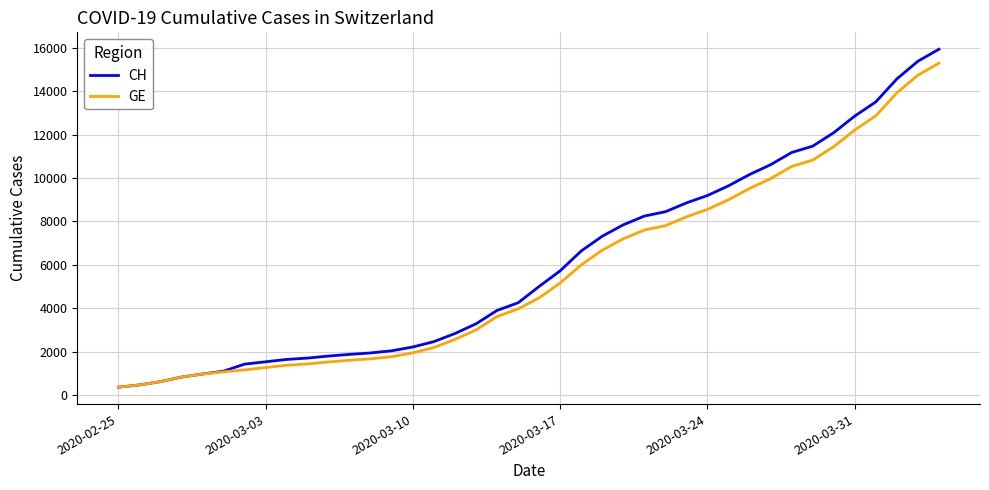

What is the greatest value displayed?

15926